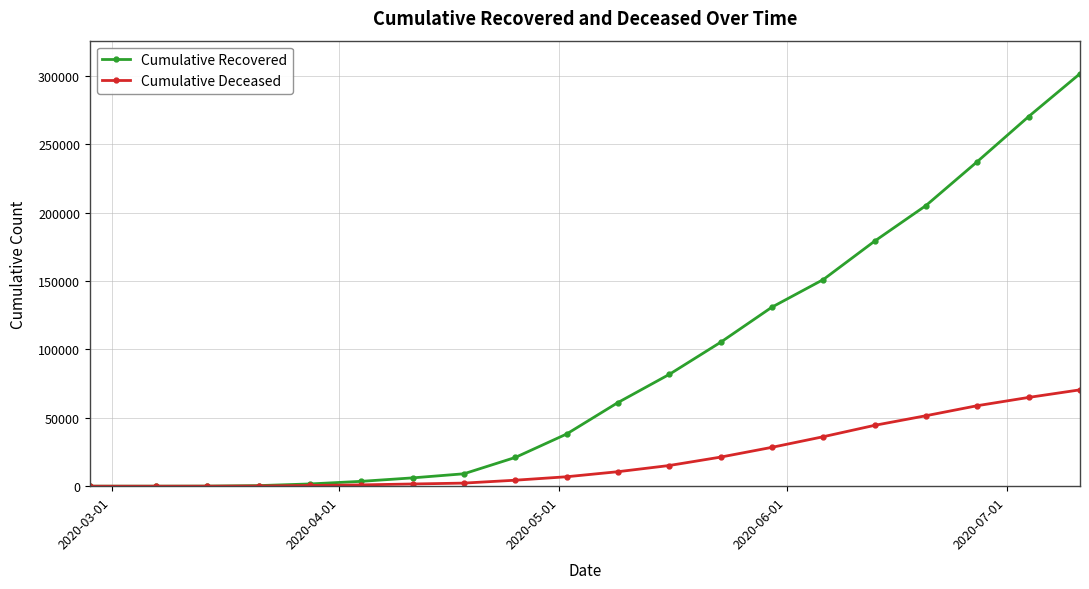

What is the highest value of the Cumulative Deceased series?

70429